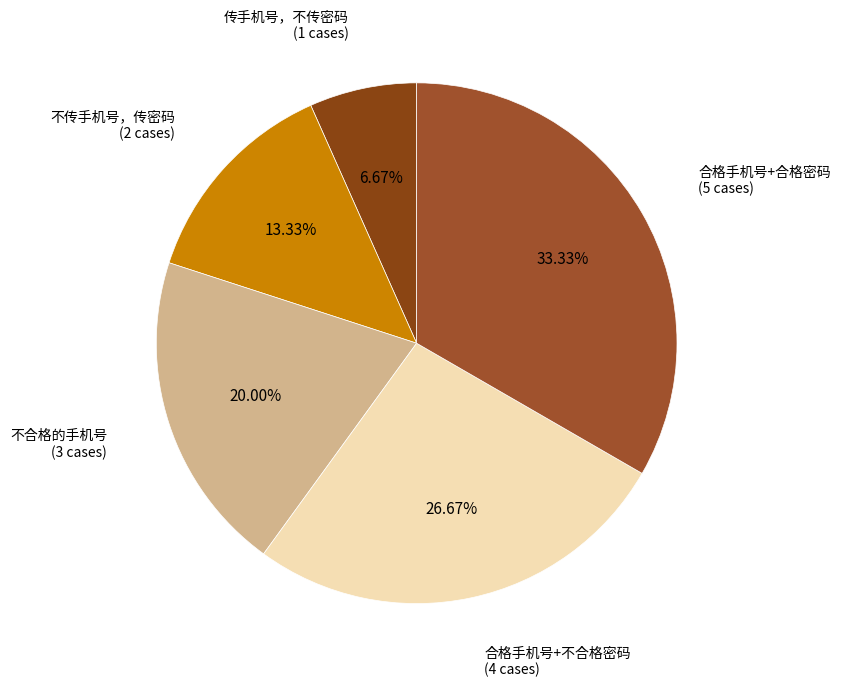

To the nearest percent, what is the average slice percentage?

20%